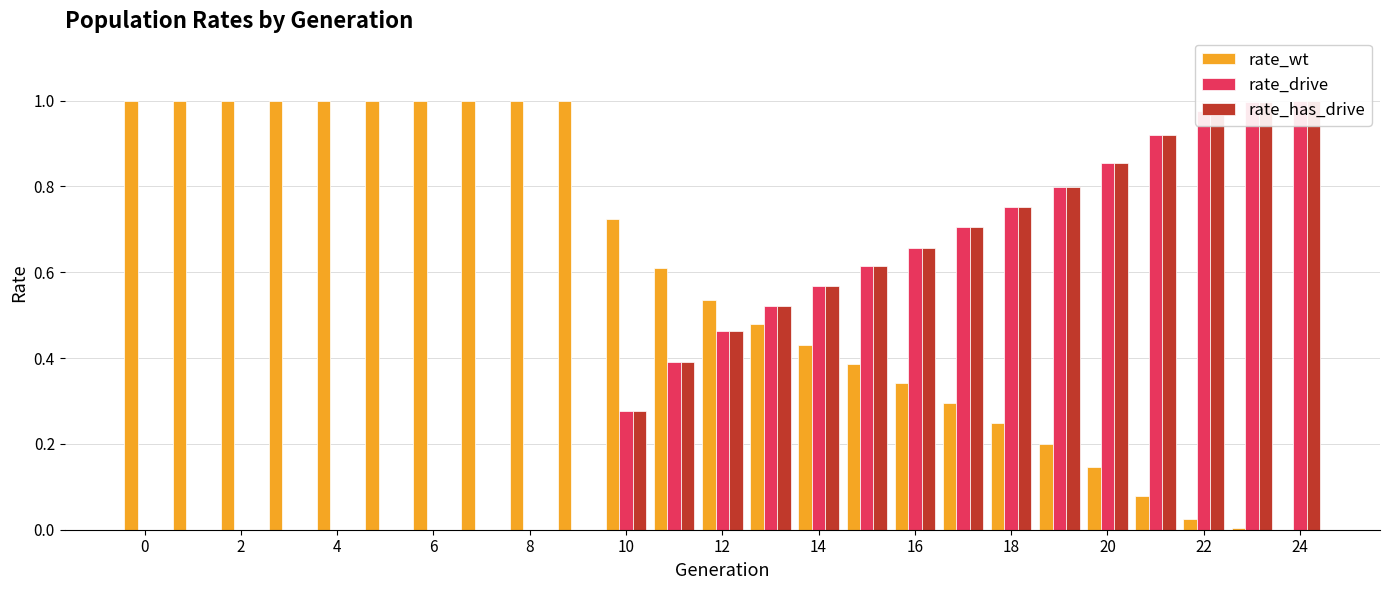

True or false: rate_has_drive has a value of -0.4 at 4.

False